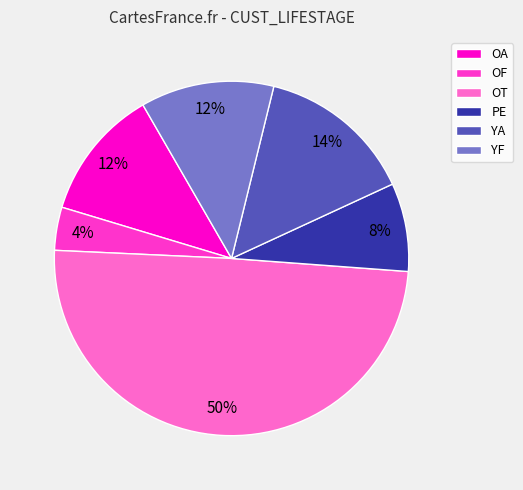

Count the number of slices in the pie.

6